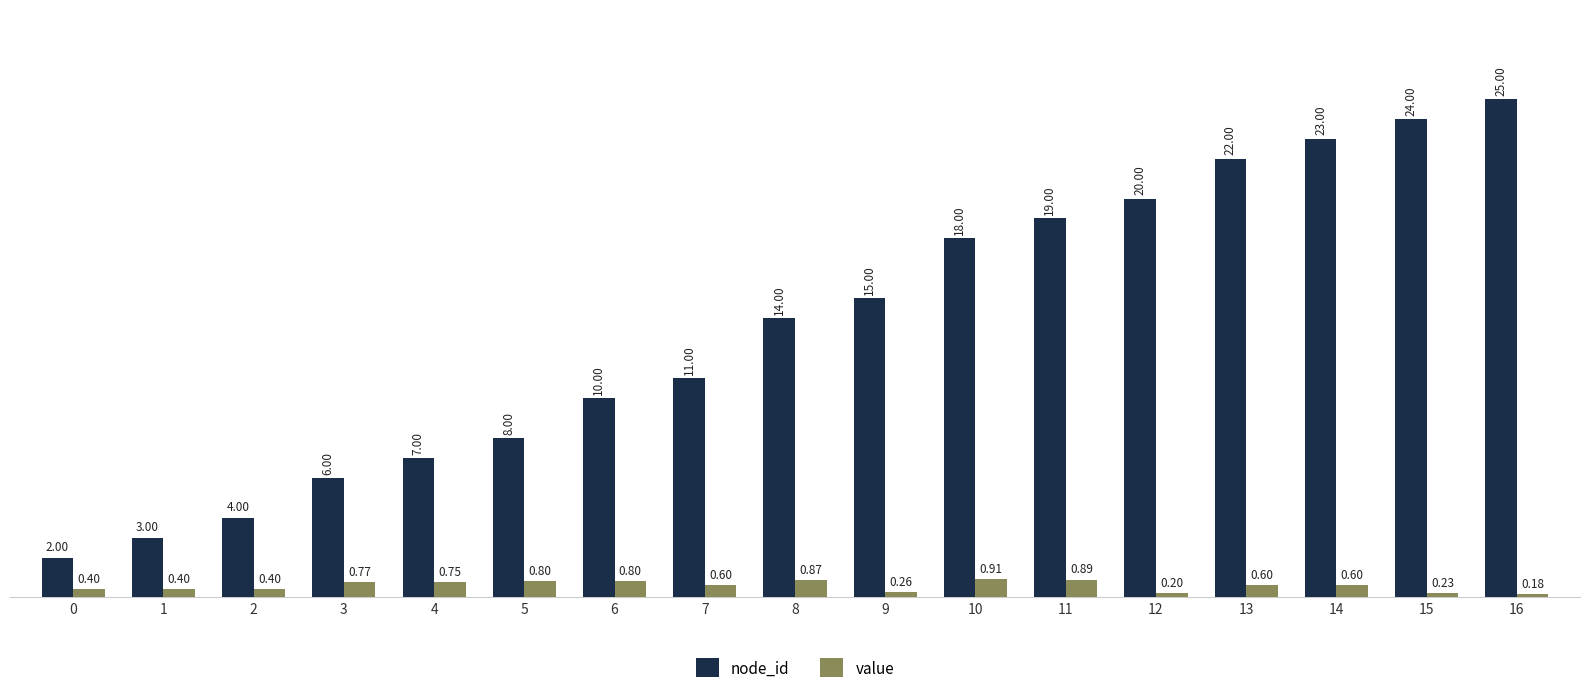

At 8, list the series in order from largest to smallest.

node_id, value